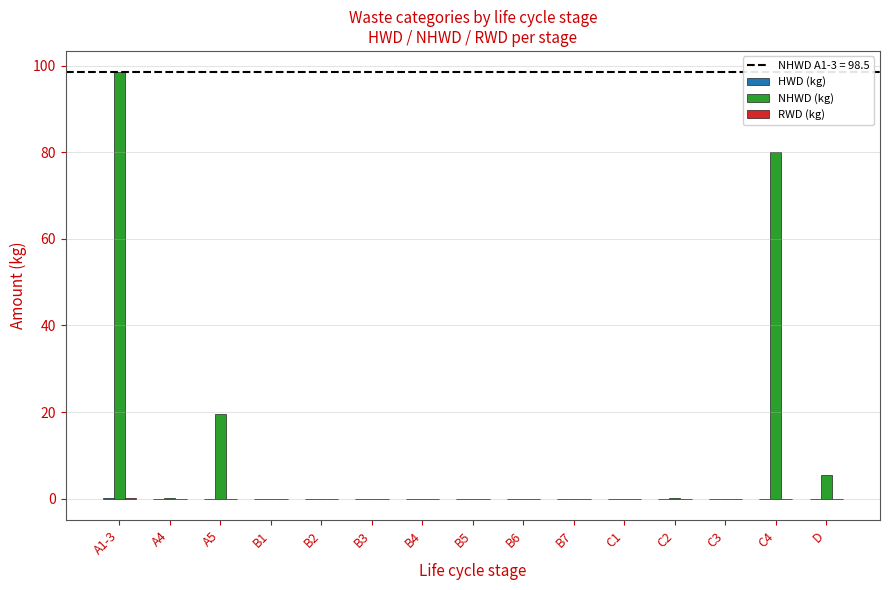

Reading left to right, transcribe all the data shown in this chart.

HWD (kg): 0.1	0.0	0.0	0.0	0.0	0.0	0.0	0.0	0.0	0.0	0.0	0.0	0.0	0.0	0.0
NHWD (kg): 98.5	0.0	19.6	0.0	0.0	0.0	0.0	0.0	0.0	0.0	0.0	0.0	0.0	80.1	5.5
RWD (kg): 0.1	0.0	0.0	0.0	0.0	0.0	0.0	0.0	0.0	0.0	0.0	0.0	0.0	0.0	0.0